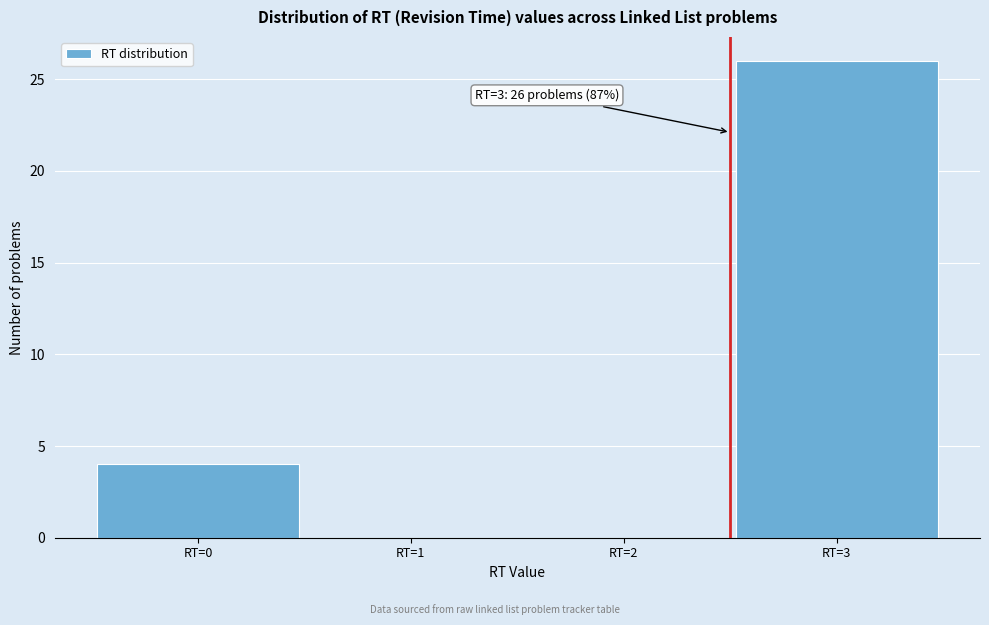

Reading left to right, transcribe all the data shown in this chart.

RT=0=4	RT=1=0	RT=2=0	RT=3=26